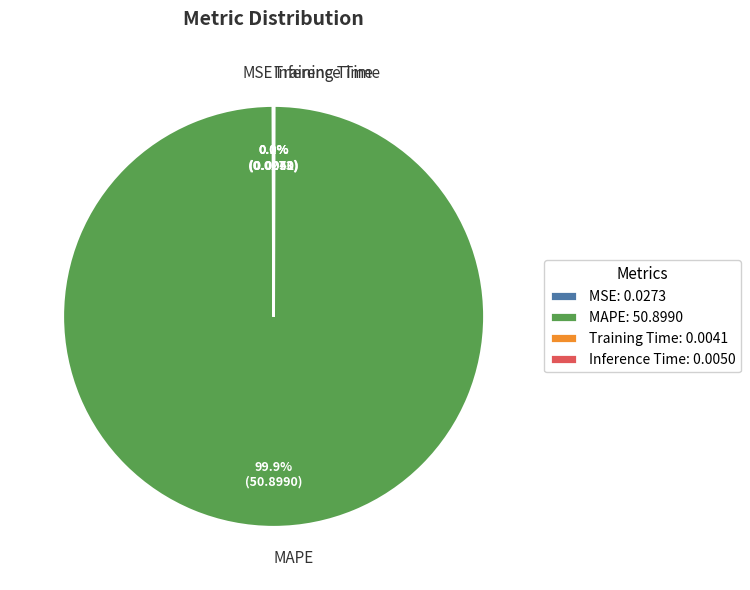

Does any single category account for the majority?

Yes